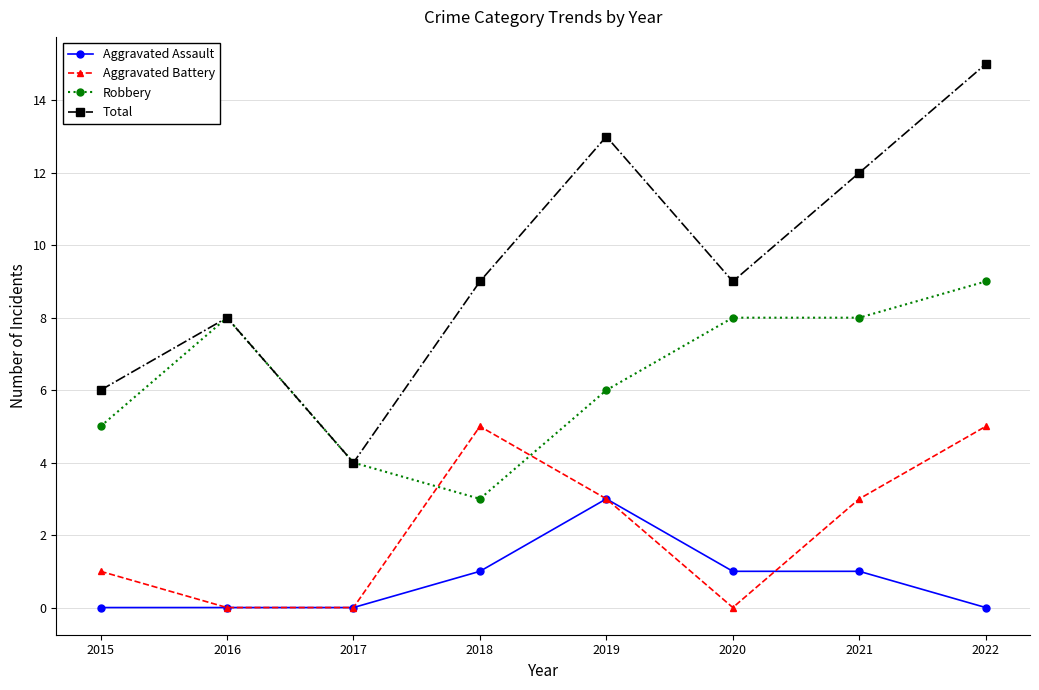

Which series has the widest spread of values?

Total